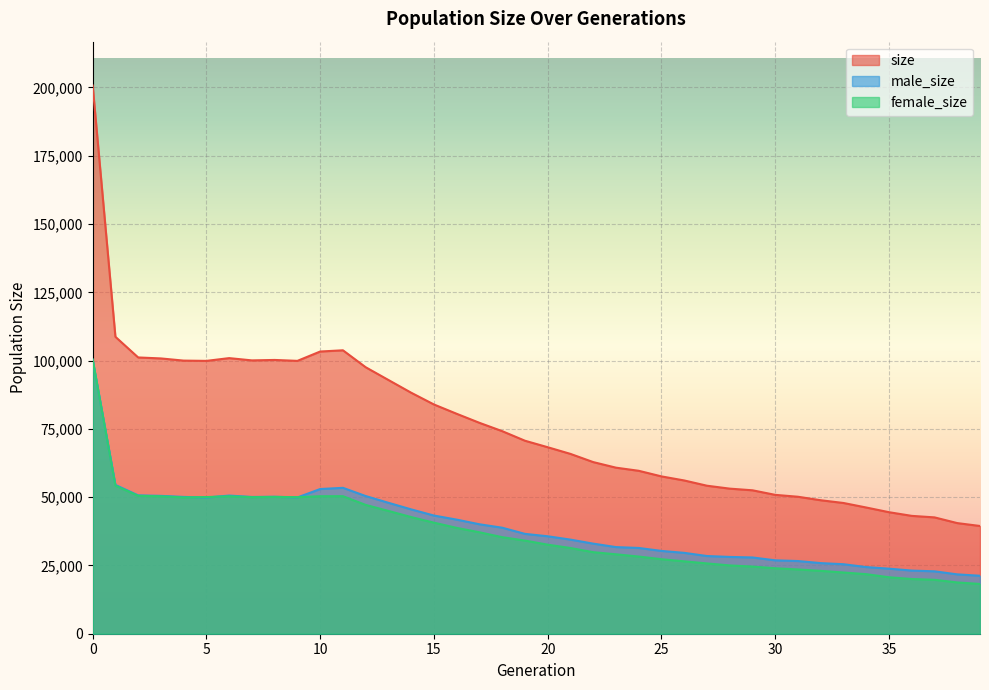

What is the sum of the male_size values at 34 and 22?

57387